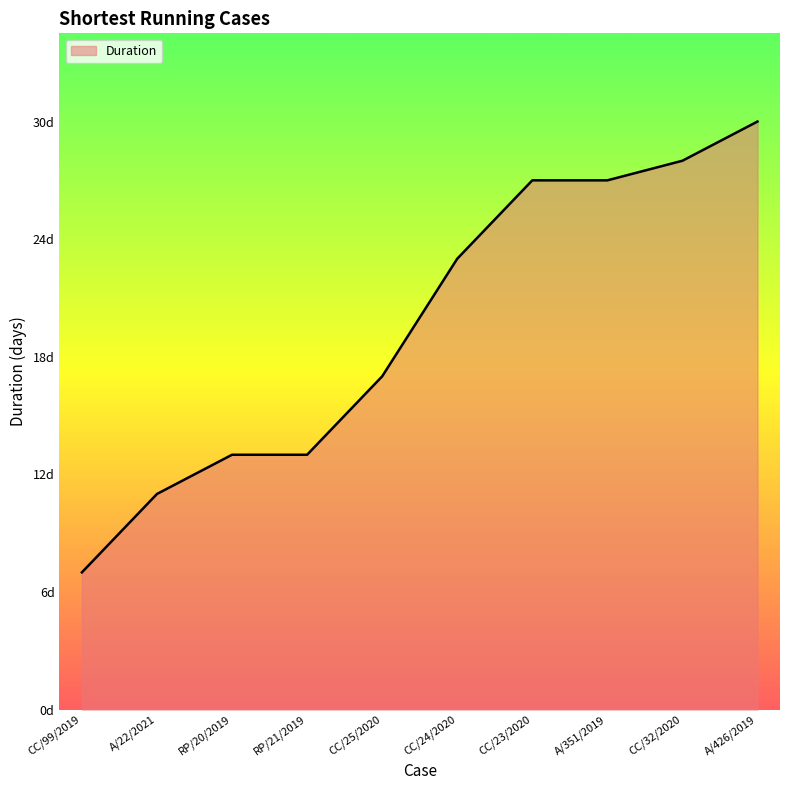

Does the chart have visible grid lines?

No